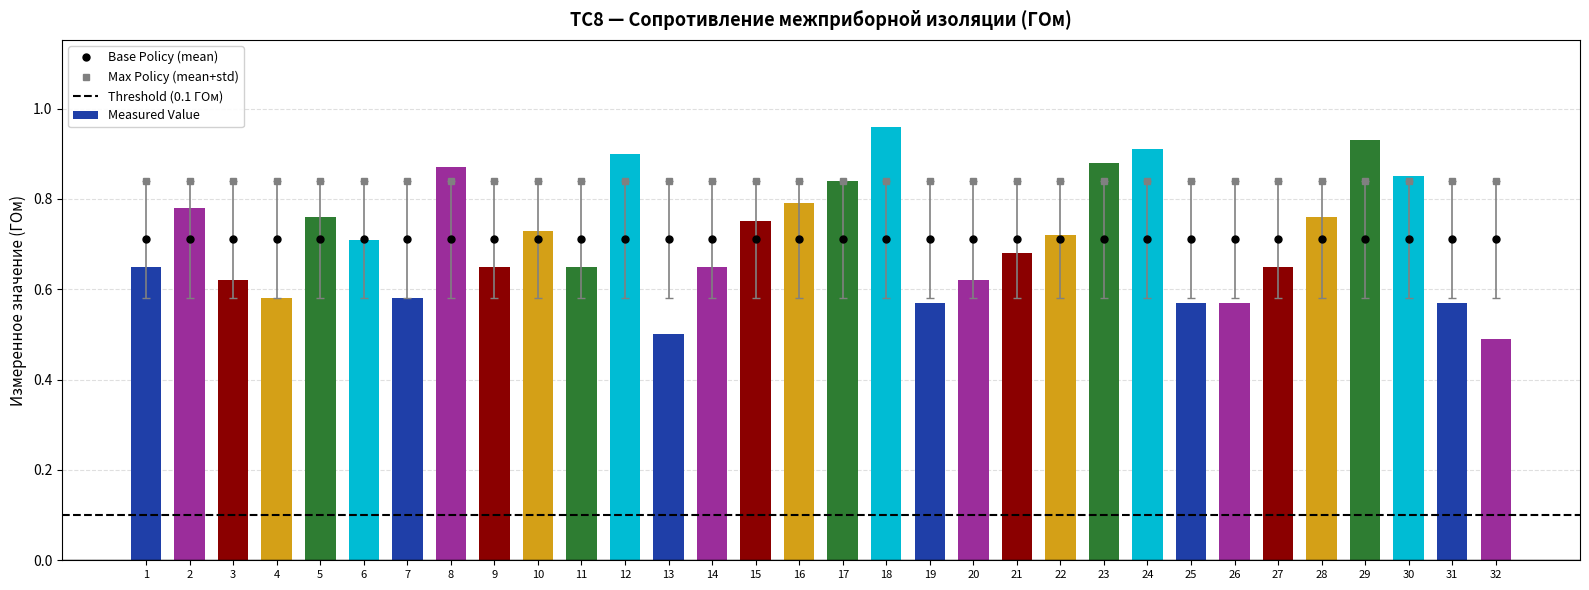

Reading left to right, what are all the values shown in this chart?

0.7	0.8	0.6	0.6	0.8	0.7	0.6	0.9	0.7	0.7	0.7	0.9	0.5	0.7	0.8	0.8	0.8	1.0	0.6	0.6	0.7	0.7	0.9	0.9	0.6	0.6	0.7	0.8	0.9	0.8	0.6	0.5